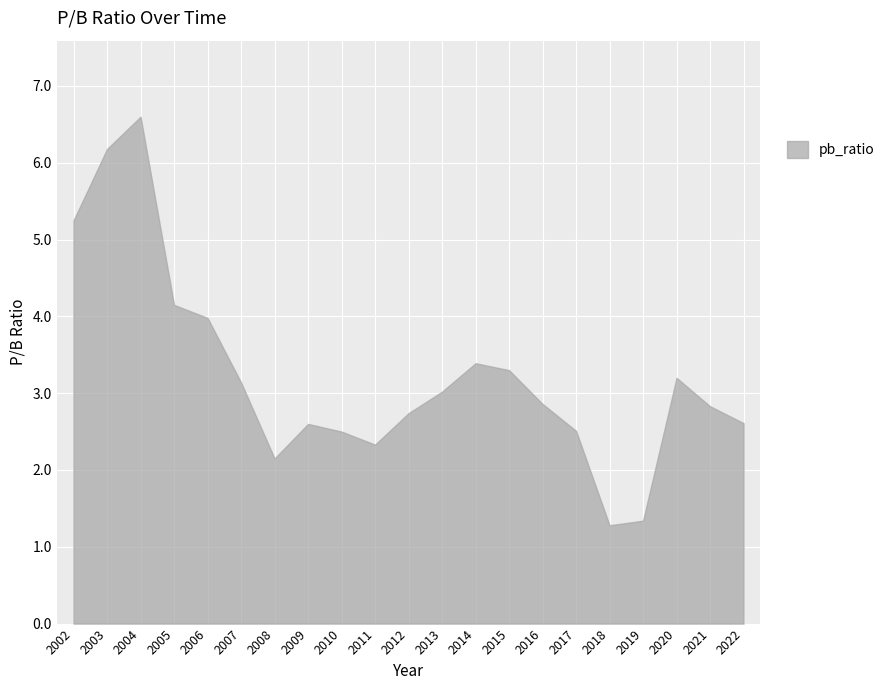

The chart shows a value of 2.5 at 2010. True or false?

True